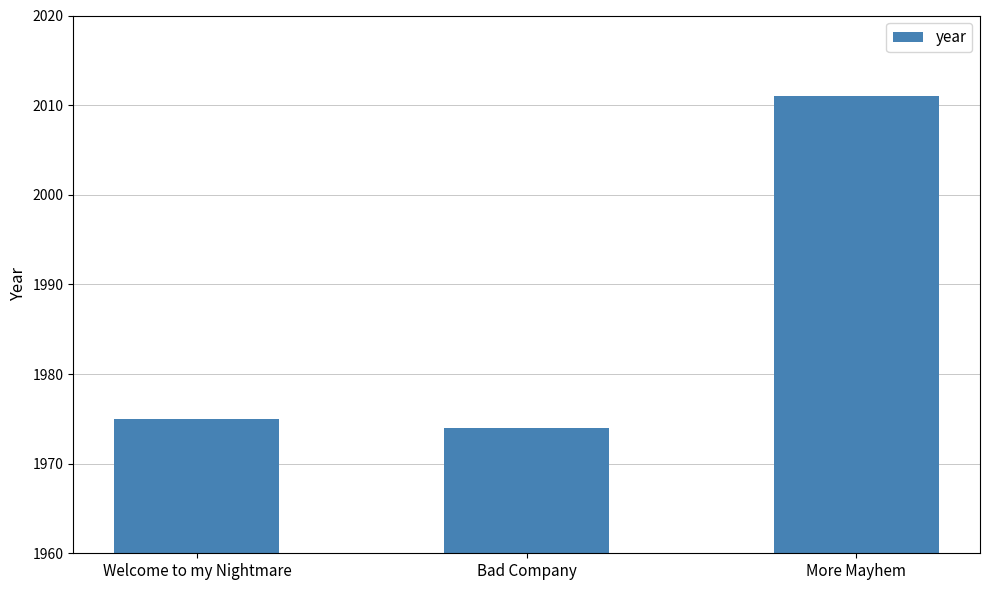

Rank the categories by value from lowest to highest.

Bad Company, Welcome to my Nightmare, More Mayhem